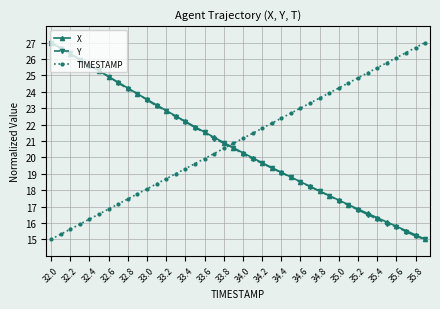

What is the value of the Y point at the 13th from the left?

22.8